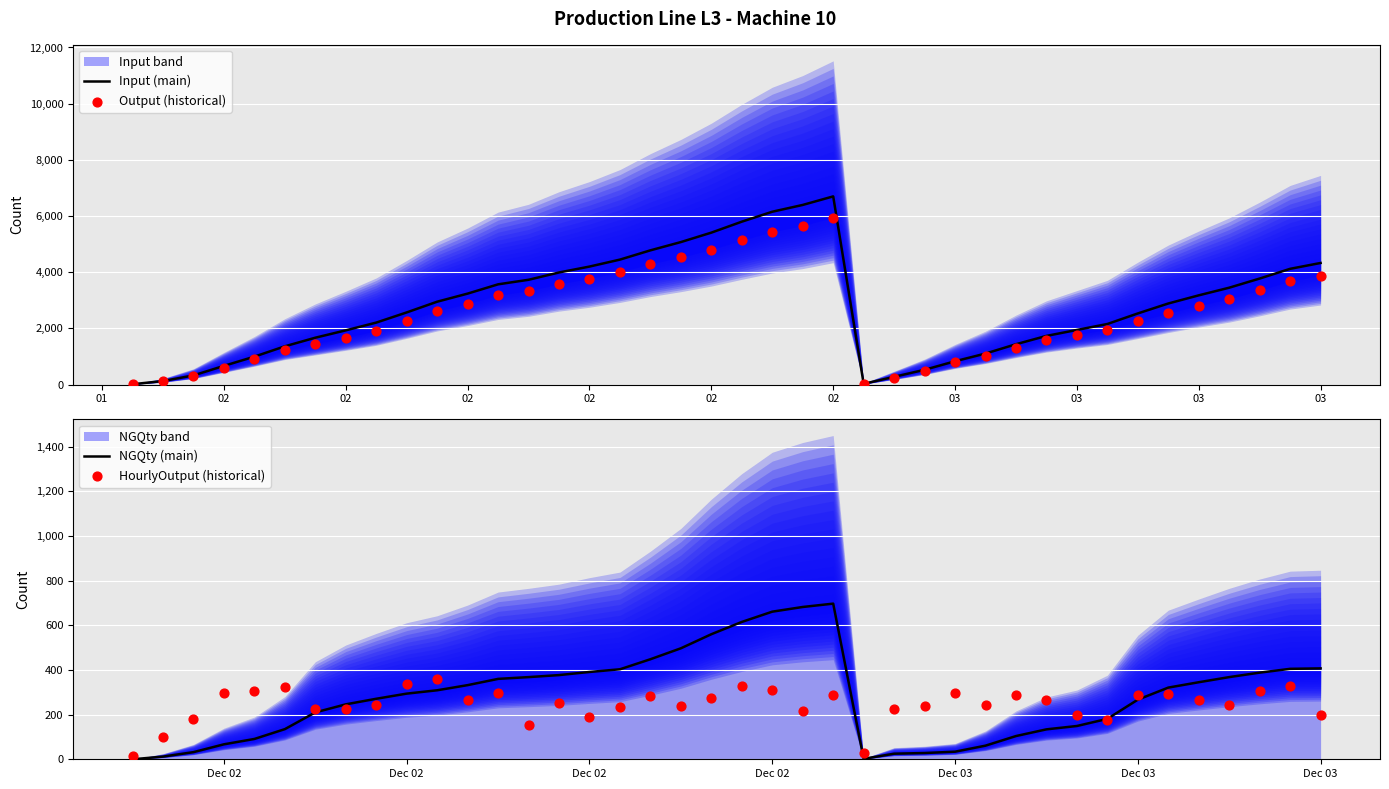

What are all the series names shown in the legend?

Input (main), Output (historical), NGQty (main), HourlyOutput (historical)